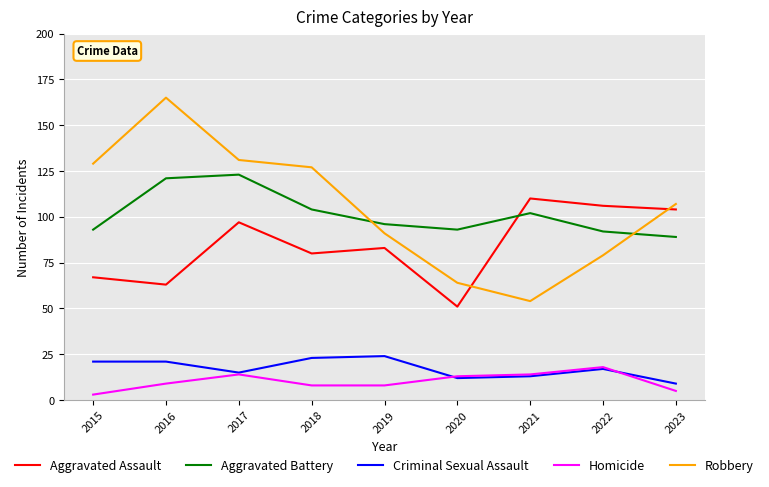

At 2018, list the series in order from smallest to largest.

Homicide, Criminal Sexual Assault, Aggravated Assault, Aggravated Battery, Robbery